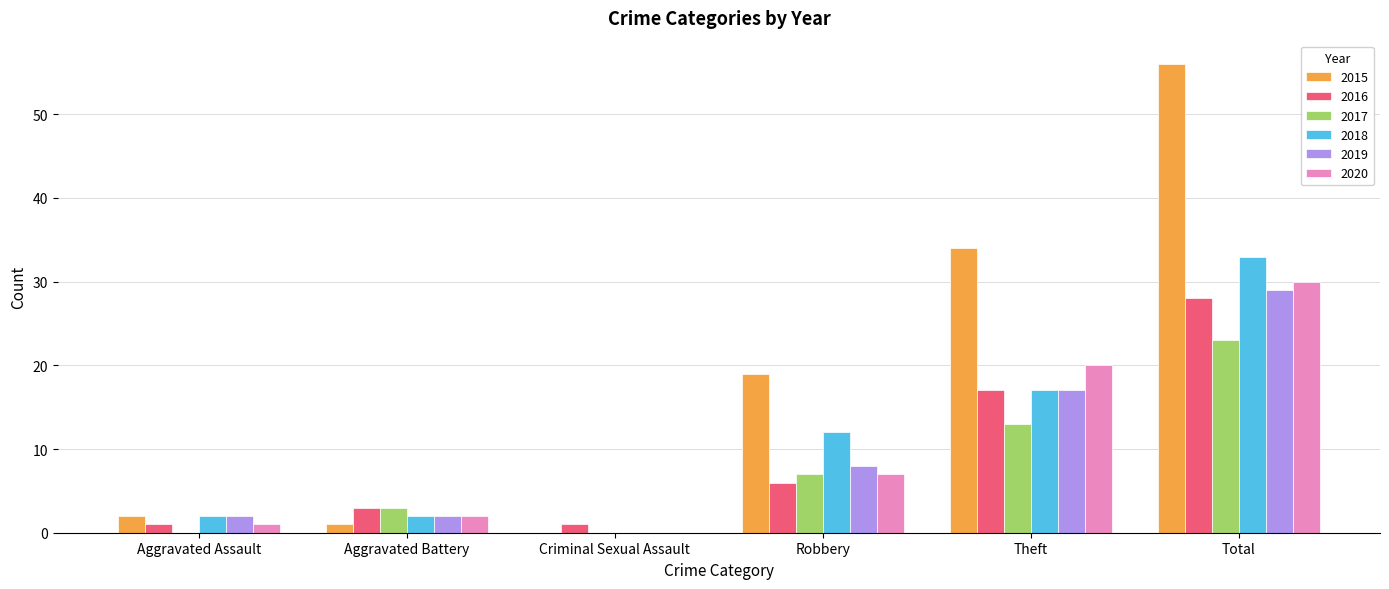

What are all the series names shown in the legend?

2015, 2016, 2017, 2018, 2019, 2020